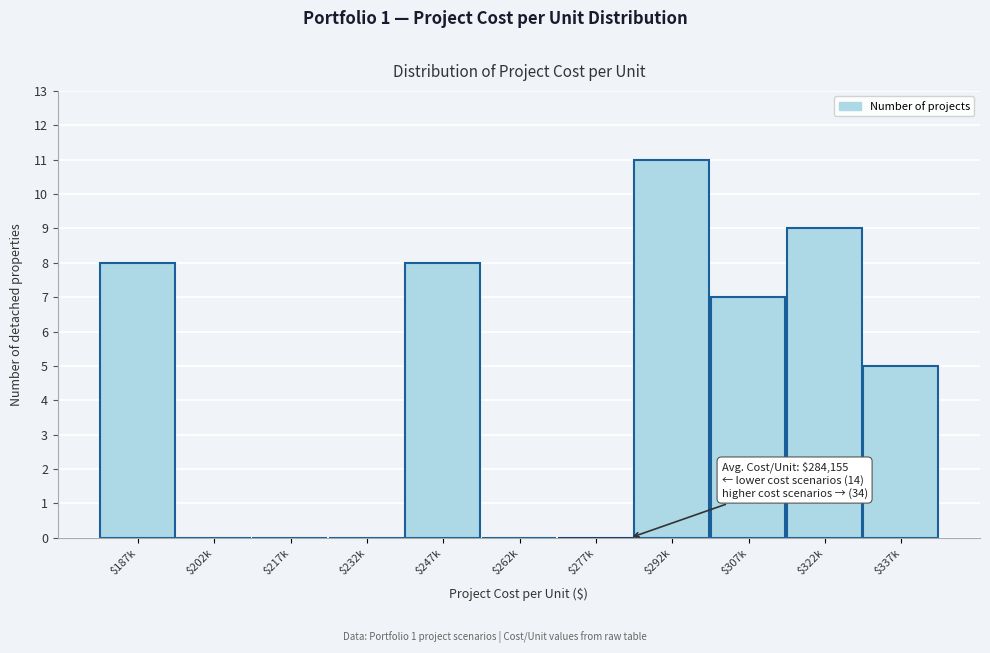

What is the sum of all values?

48